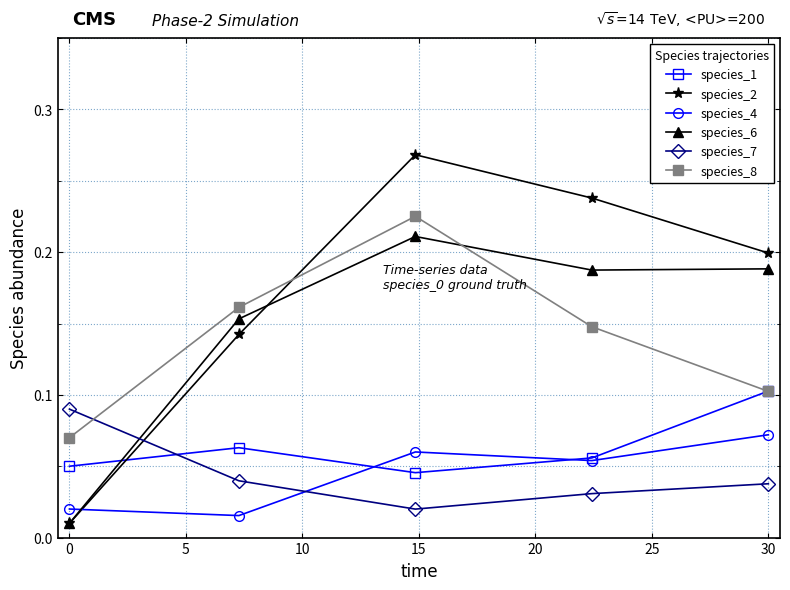

How many species_4 values are between 0 and 1?

5